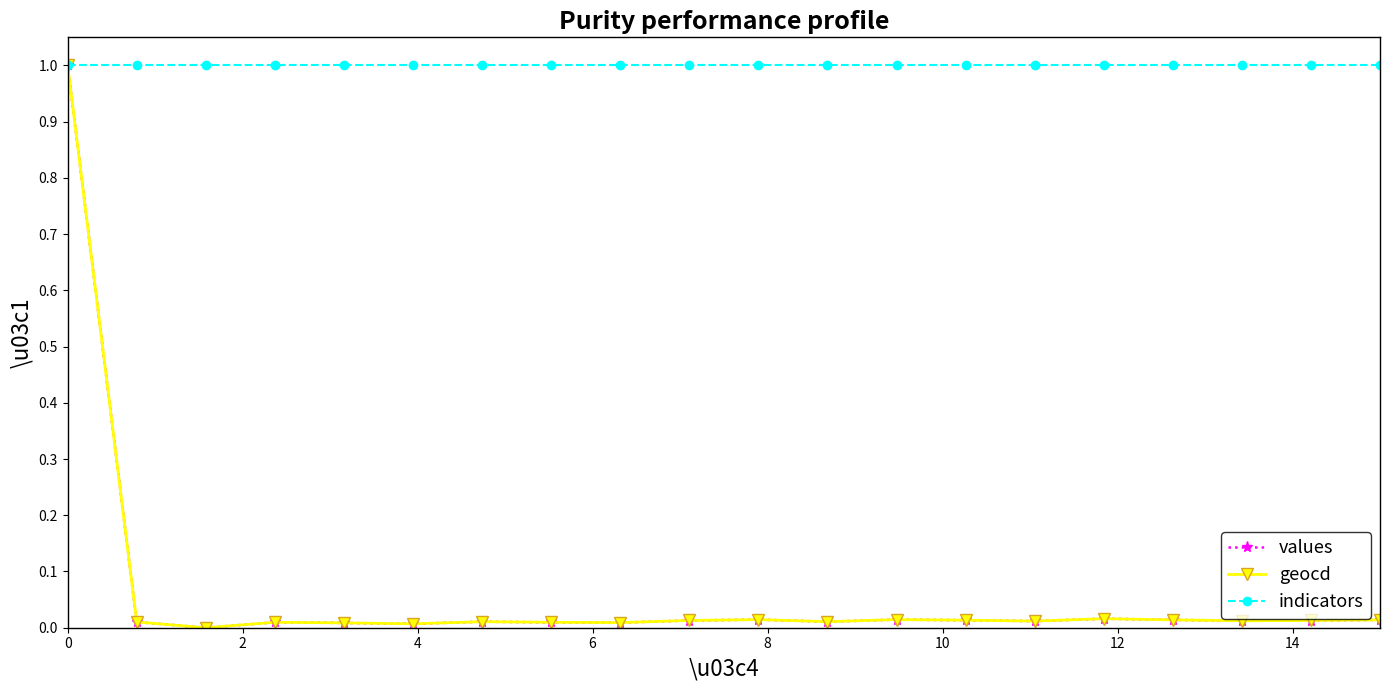

How many data points in geocd are above 0?

19